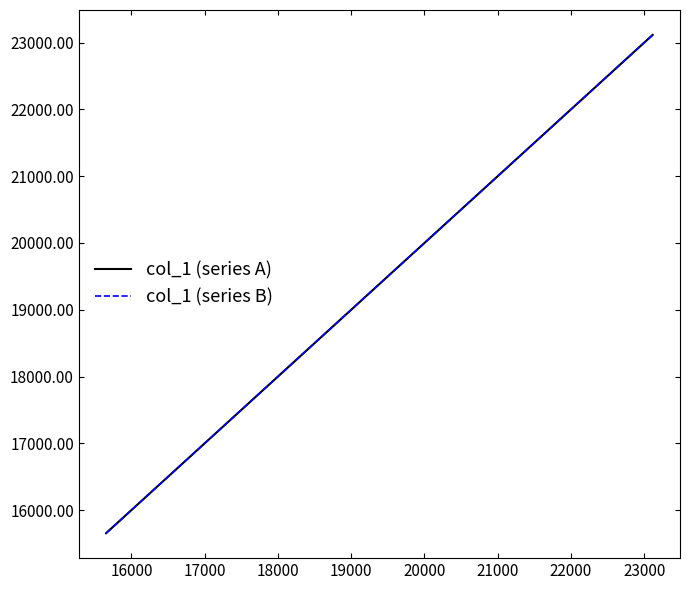

Is this an area chart (filled region under the line)?

No